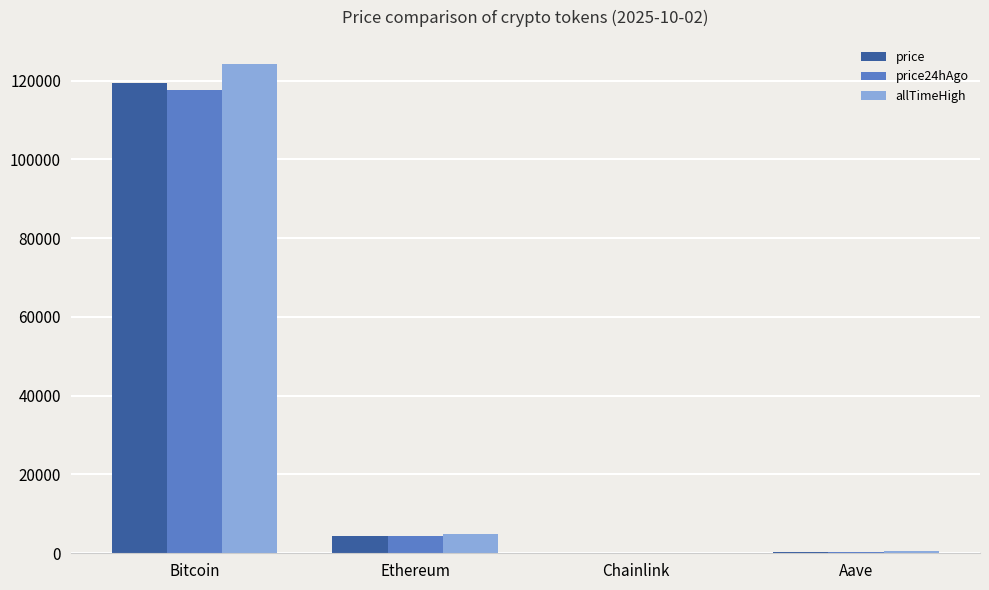

True or false: allTimeHigh has a value of 39901.4 at Bitcoin.

False